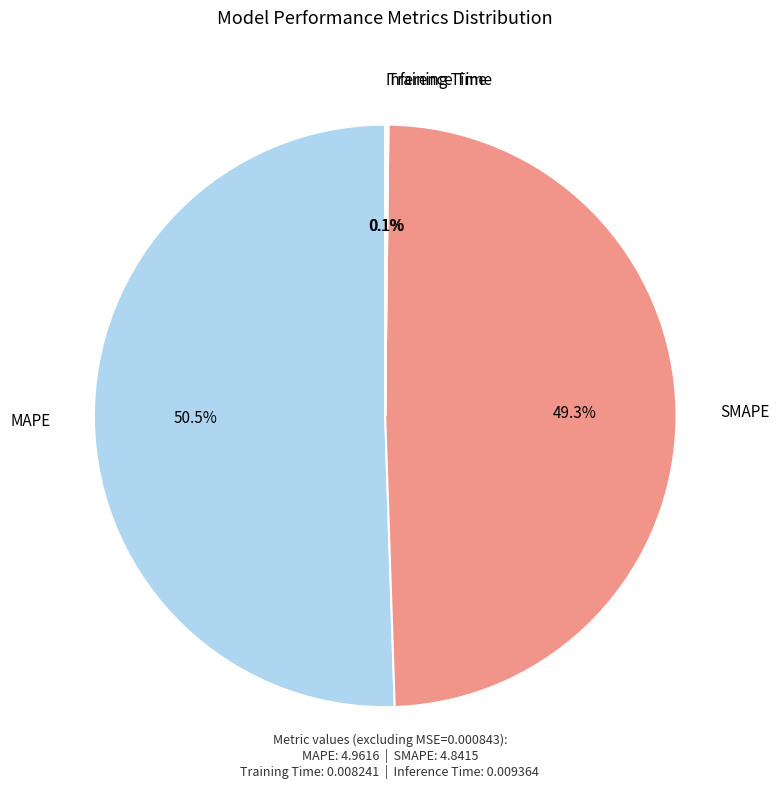

What is the ratio of the value at MAPE to the value at SMAPE?

1.0